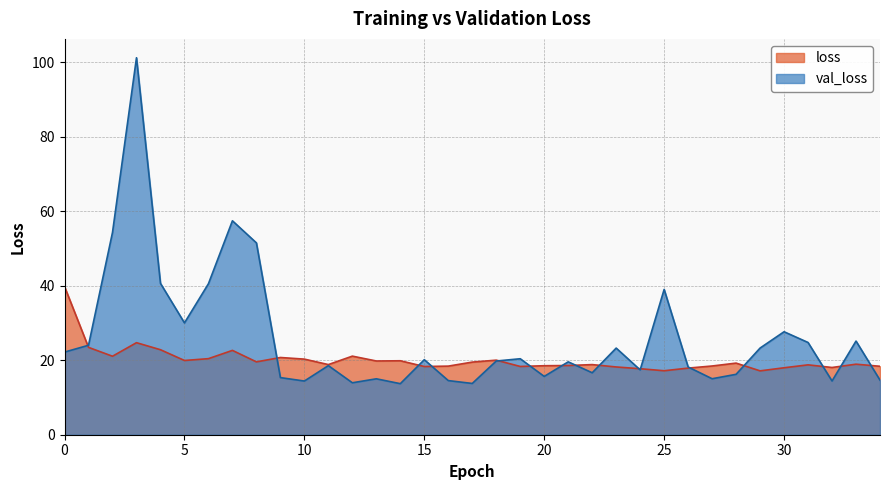

Between which two adjacent categories do loss and val_loss first intersect?

0 and 1